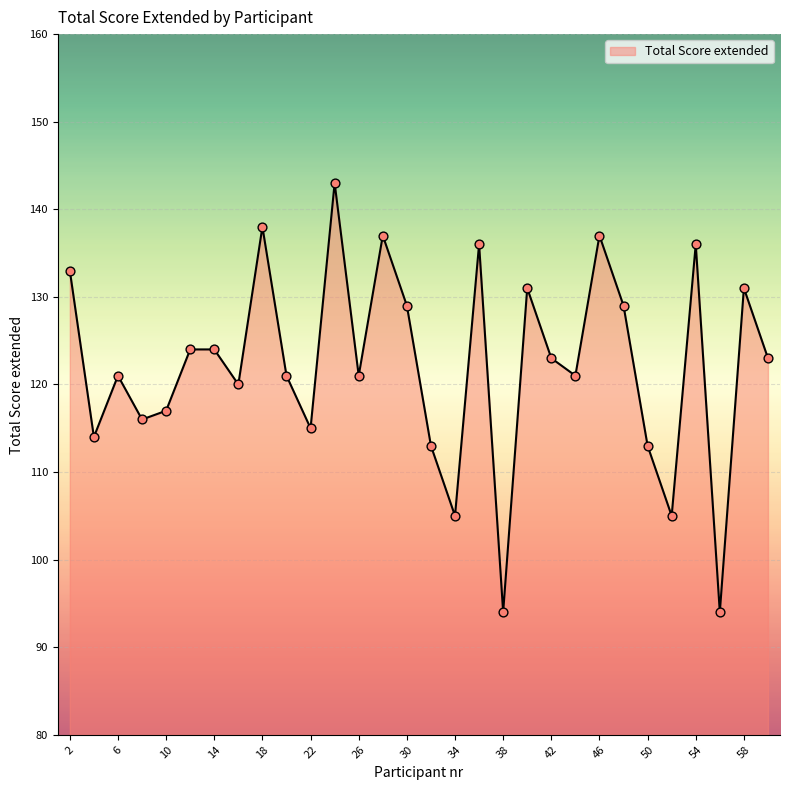

What is the maximum value shown in the chart?

143